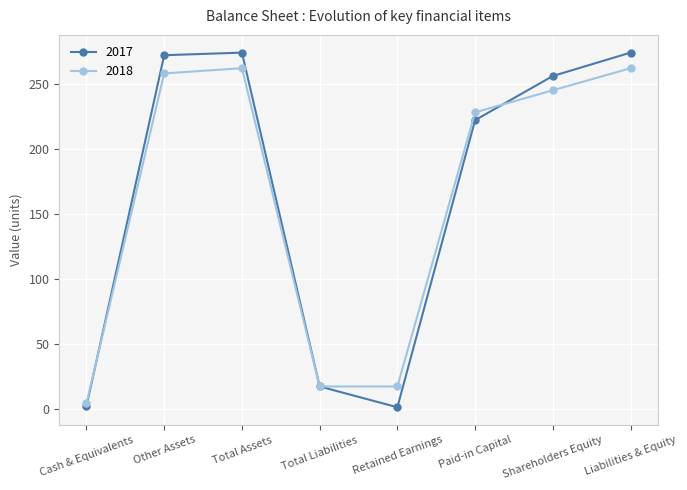

Where is 2018 nearest to the value 133?

Paid-in Capital